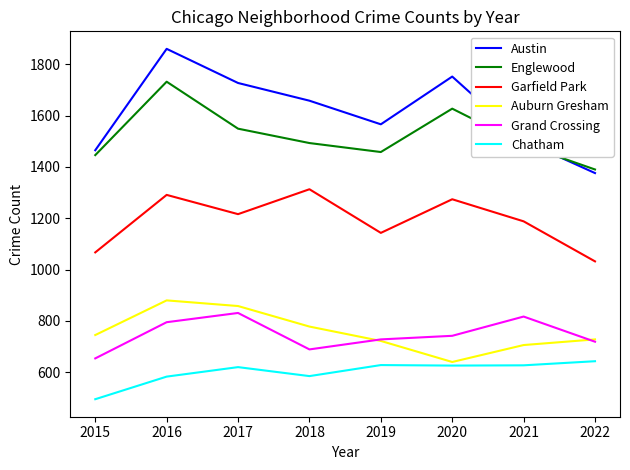

Which category has the lowest value across all series?

2015